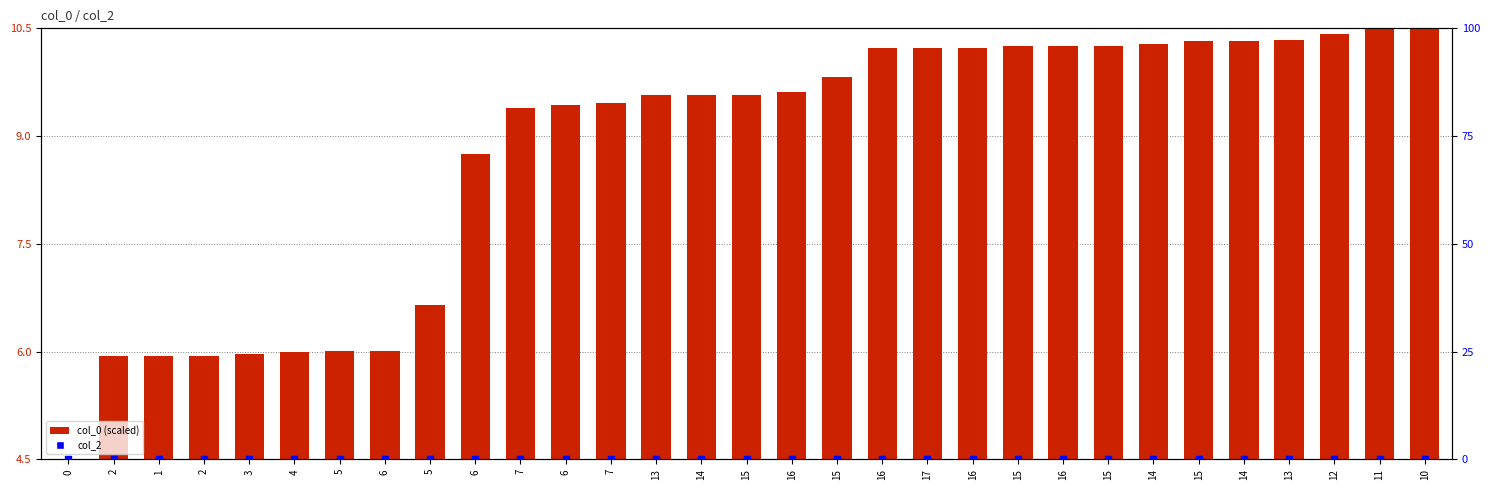

Which series has the largest total across all categories?

col_0 (scaled)